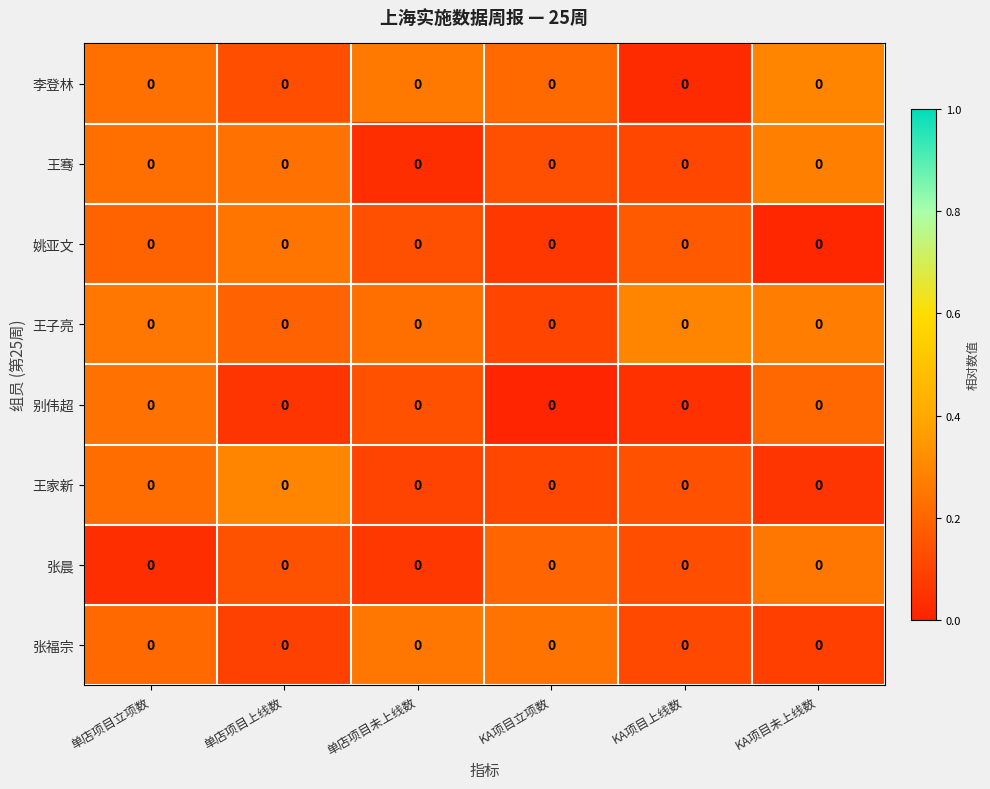

Which has a higher value, 单店项目上线数 or 单店项目立项数?

单店项目立项数